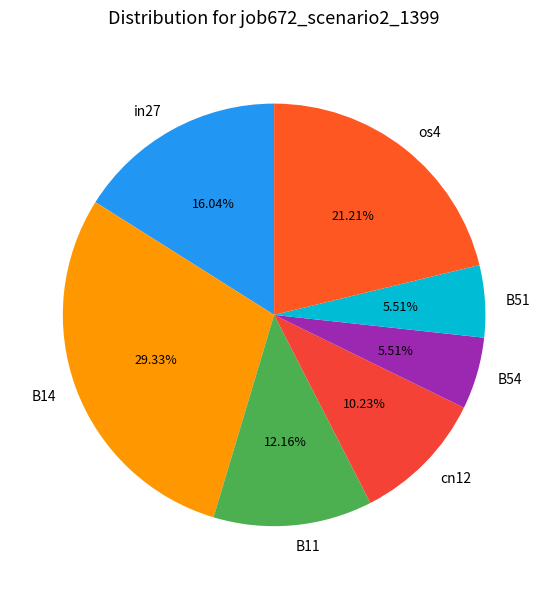

Combined, what portion of the pie is B51 and B14?

34.8%